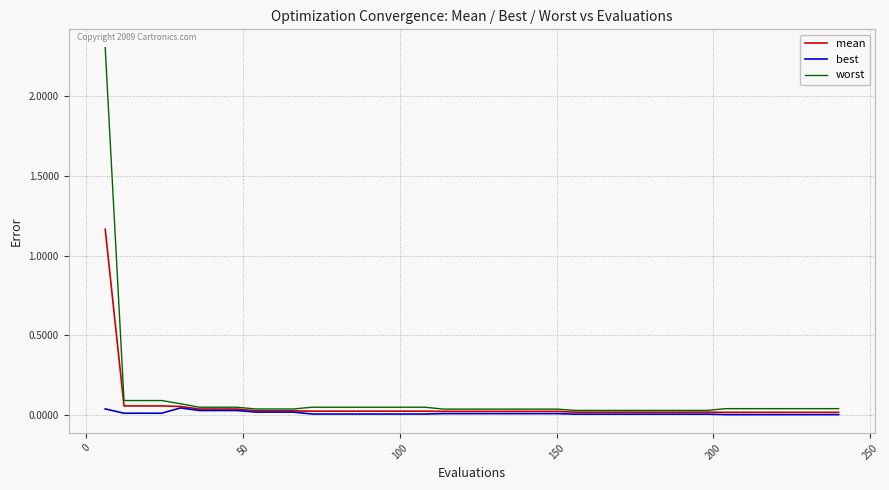

How many lines are shown in the chart?

3